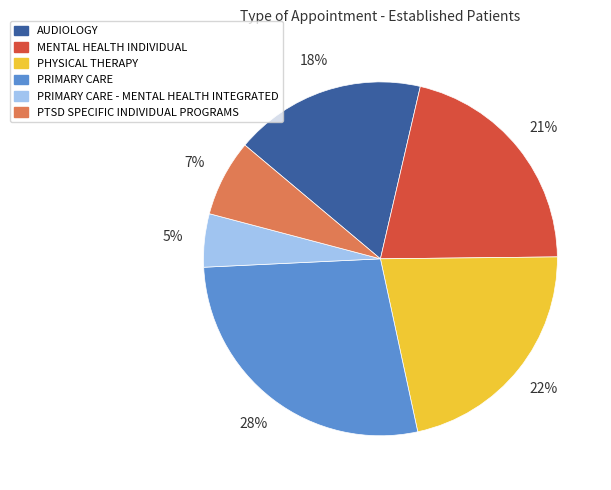

To the nearest percent, what is the difference between the PRIMARY CARE - MENTAL HEALTH INTEGRATED and PTSD SPECIFIC INDIVIDUAL PROGRAMS slice percentages?

2%